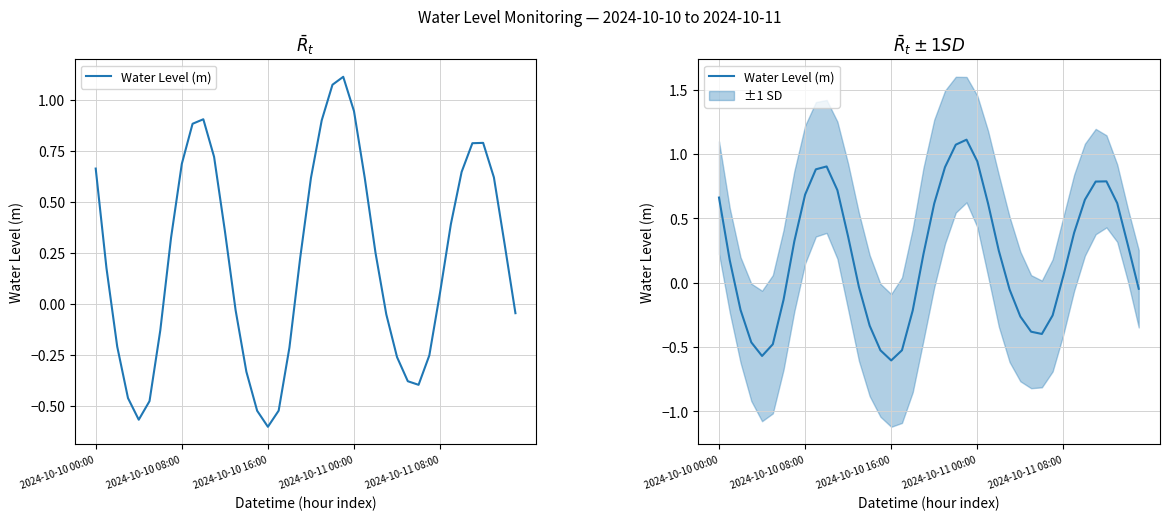

Count the number of categories in the chart.

40